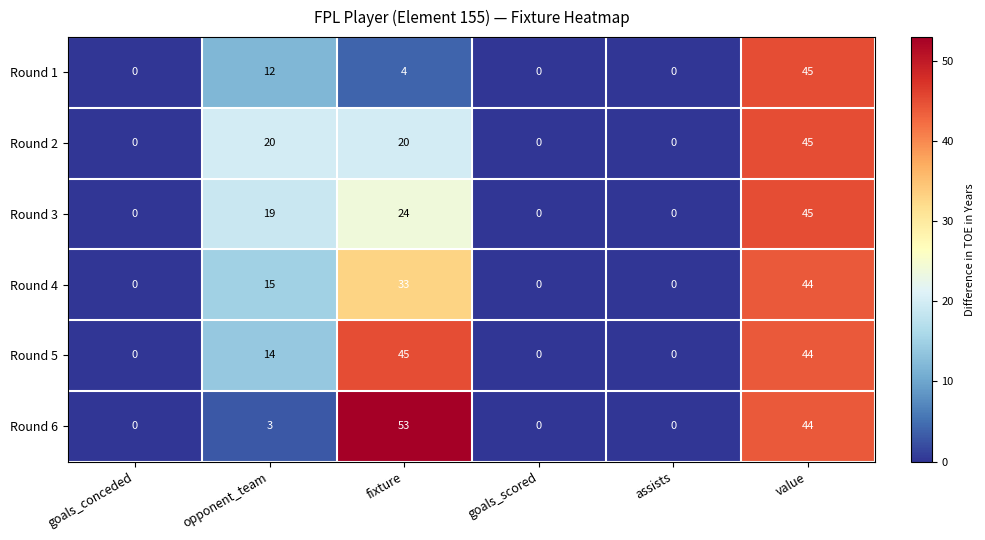

What is the difference between the highest and lowest values at fixture?

49